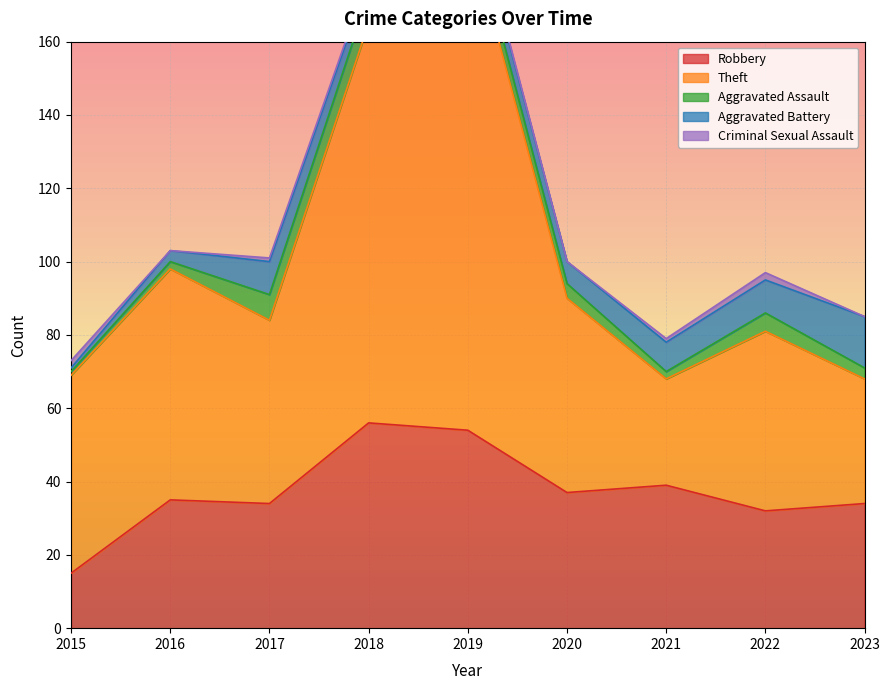

Which series has the widest spread of values?

Theft